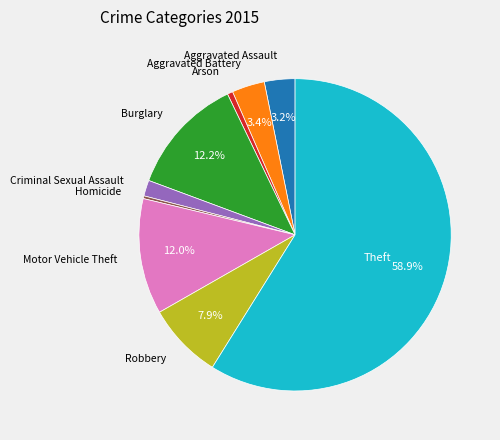

To the nearest percent, what is the difference between the largest and smallest slice percentages?

59%